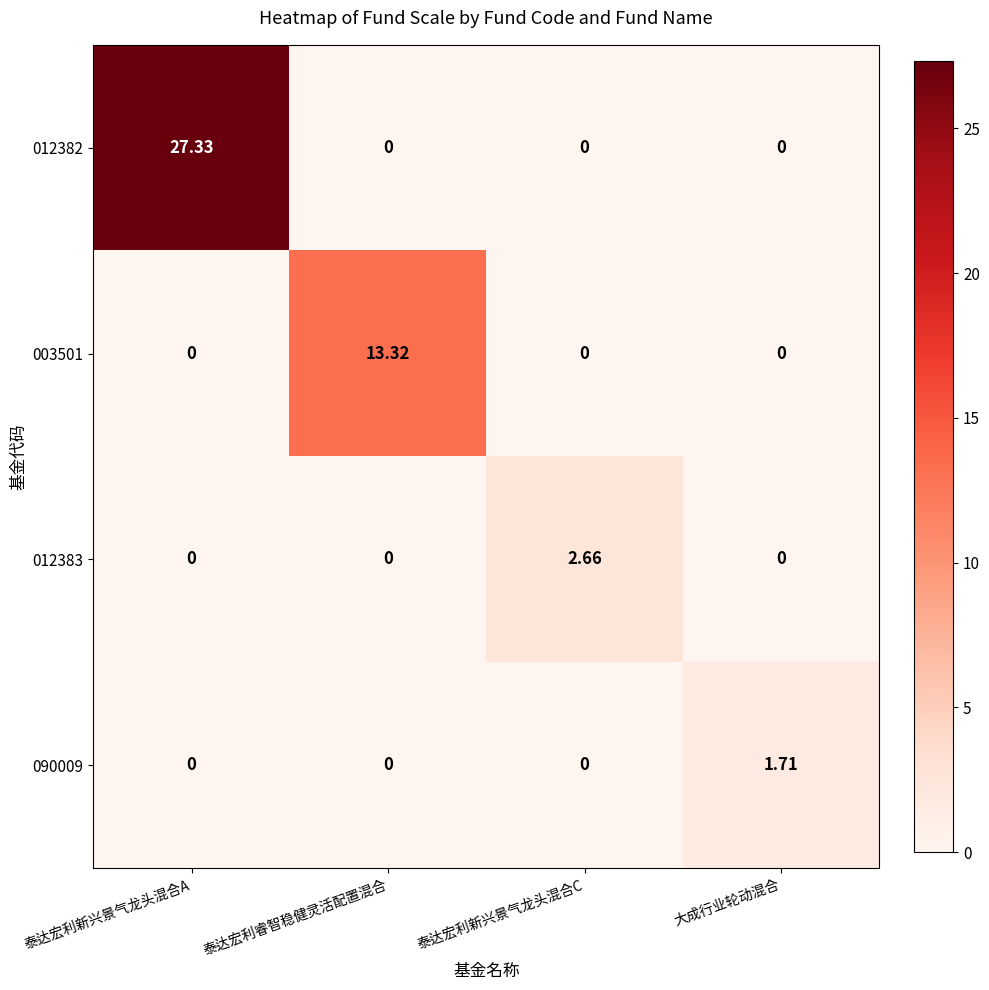

Count the number of categories in the chart.

4